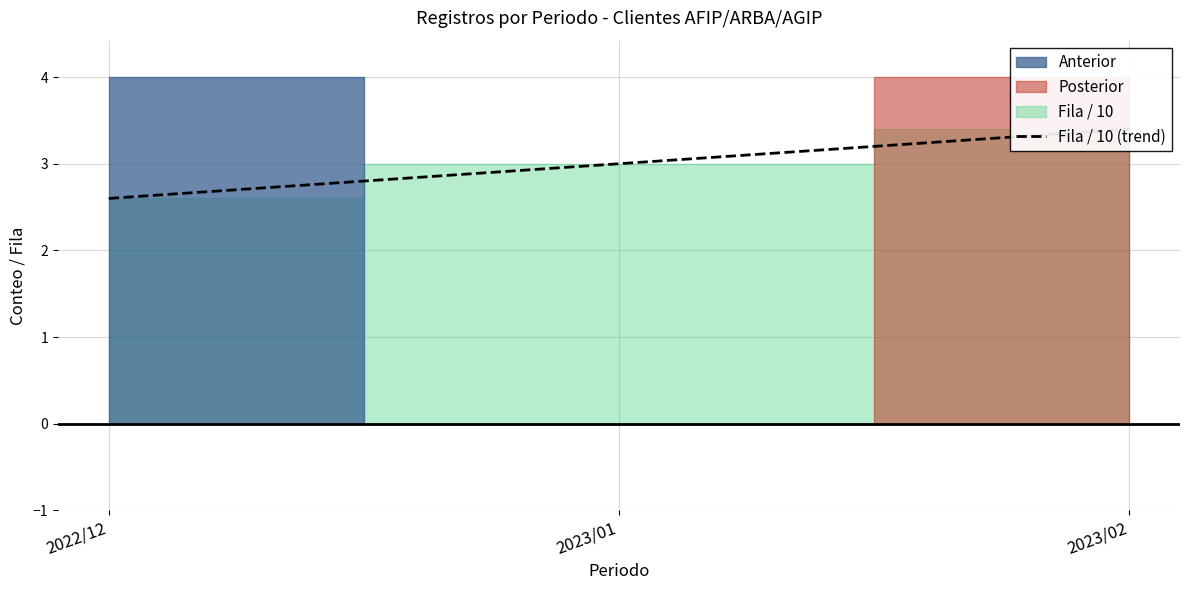

Rank the categories by value from highest to lowest.

2023/02, 2023/01, 2022/12